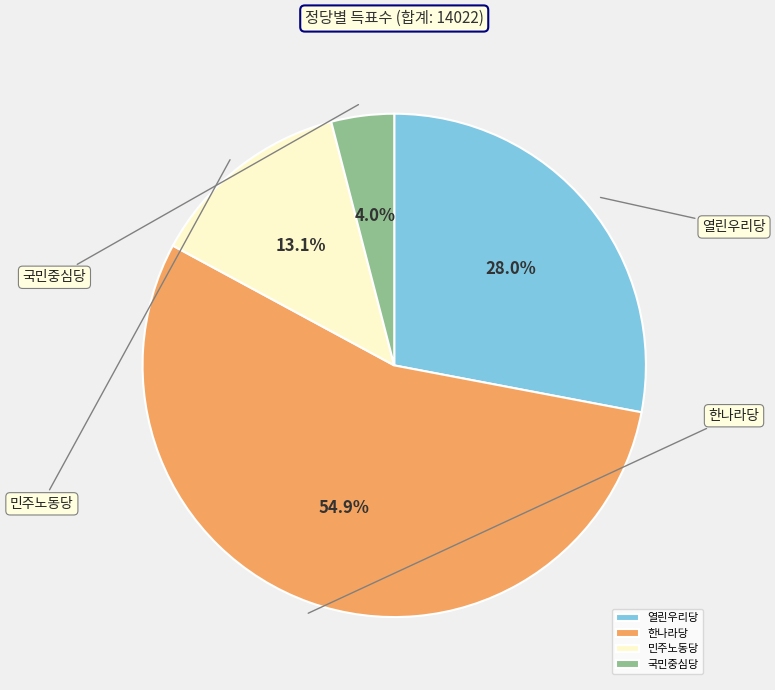

What is the change in value from 열린우리당 to 한나라당?

+3775